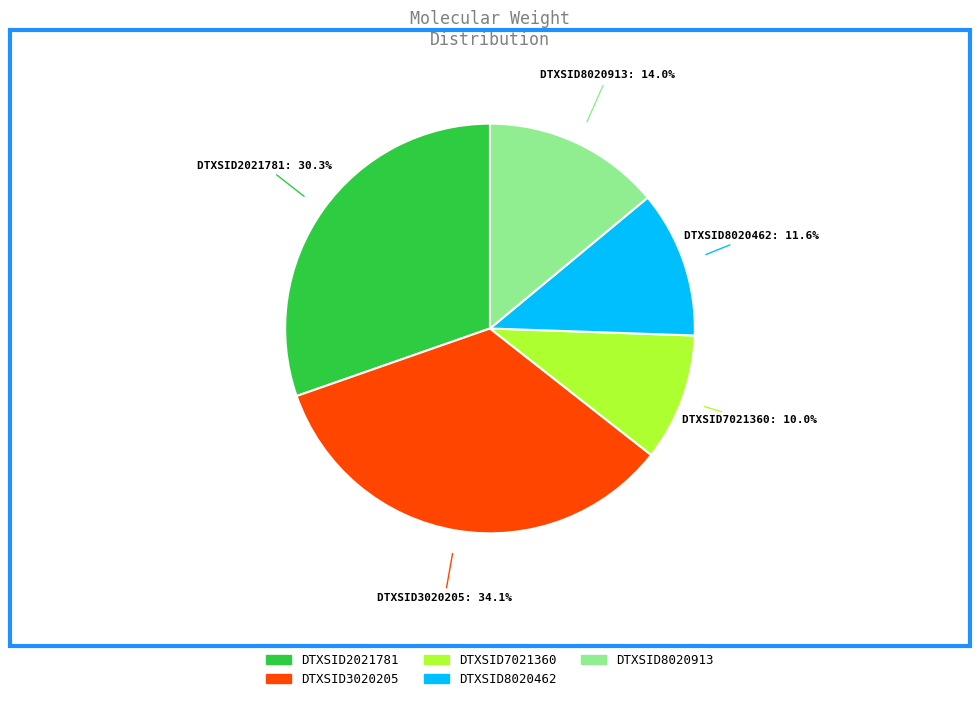

Combined, do DTXSID2021781 and DTXSID7021360 account for over 50%?

No